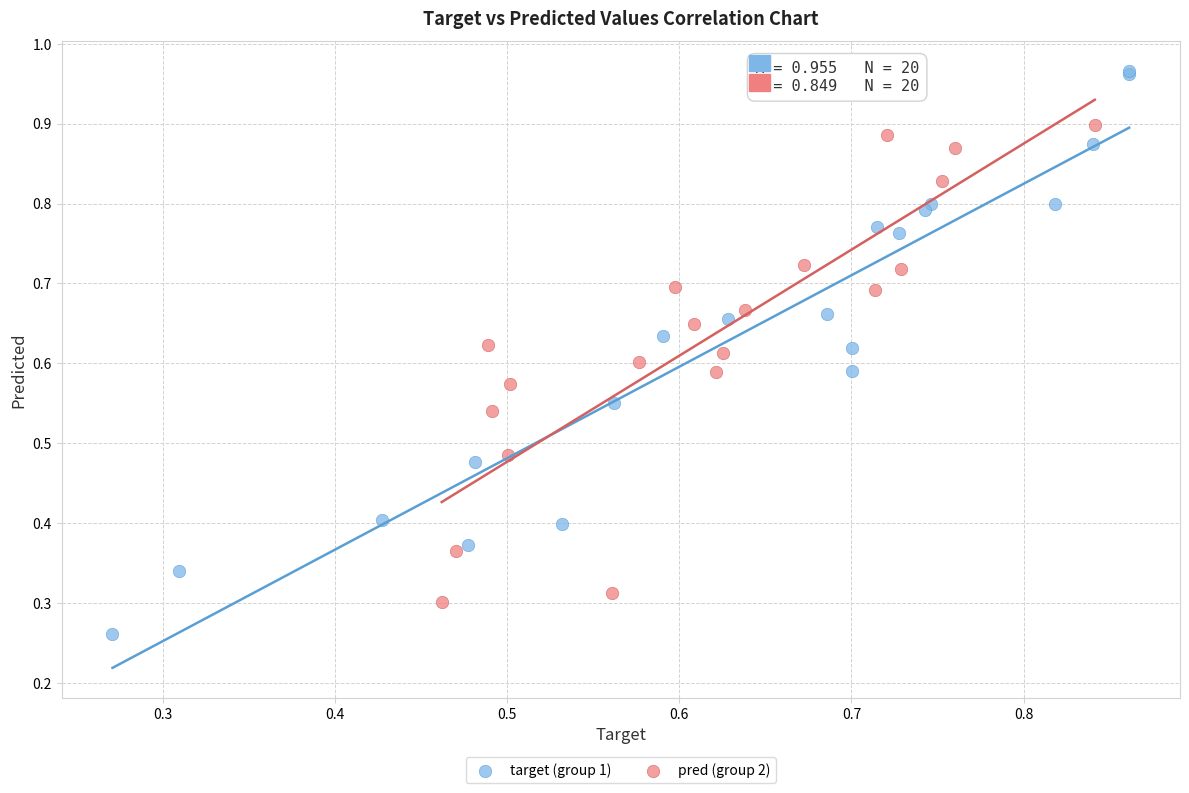

Which series contains the lowest Y value?

target (group 1)